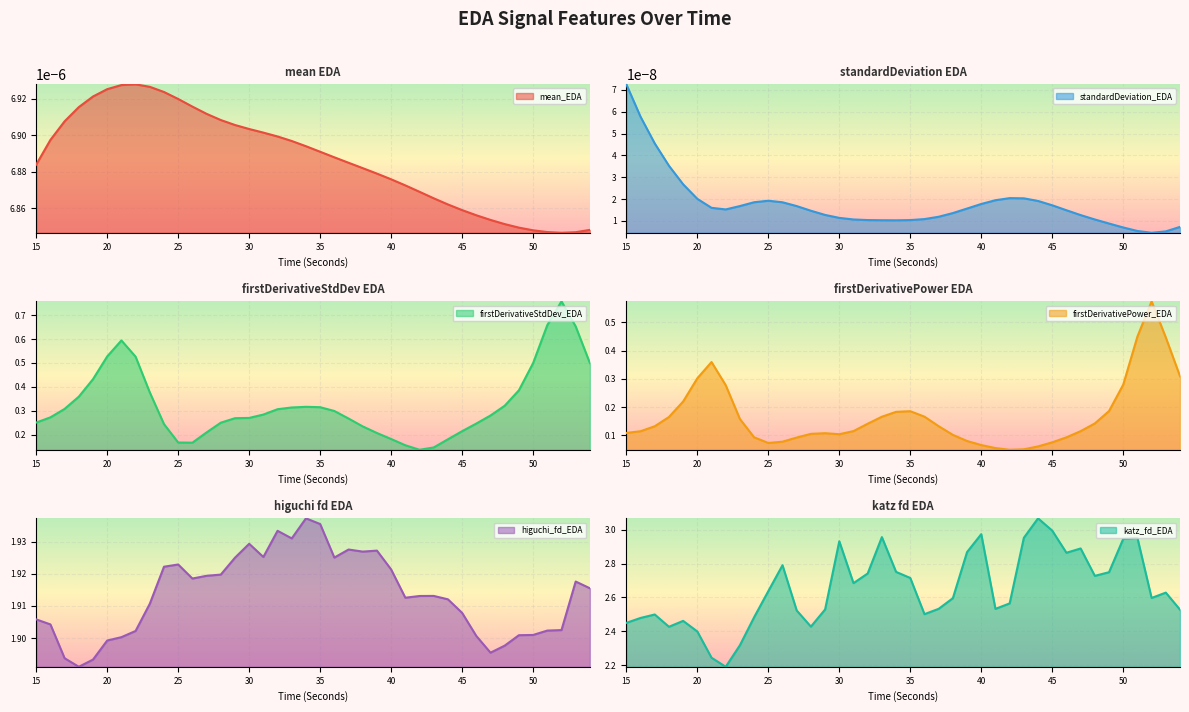

Is it true that firstDerivativePower_EDA equals 0.1 at 30?

True